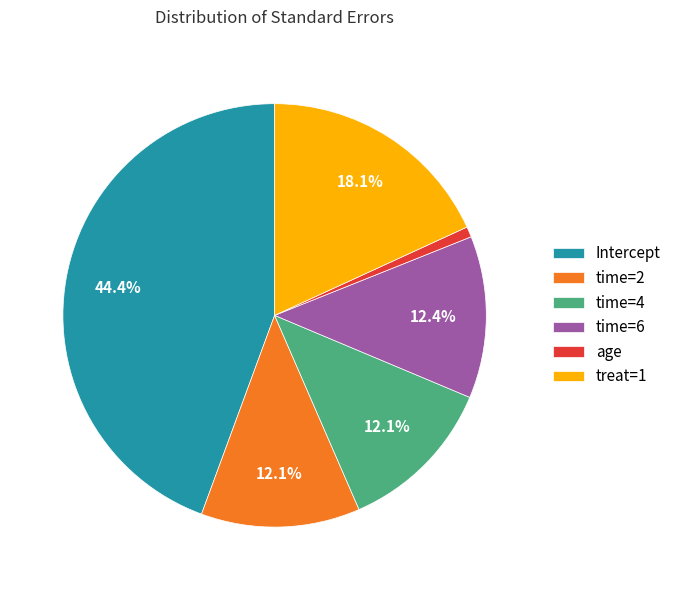

To the nearest percent, what portion does age represent?

1%